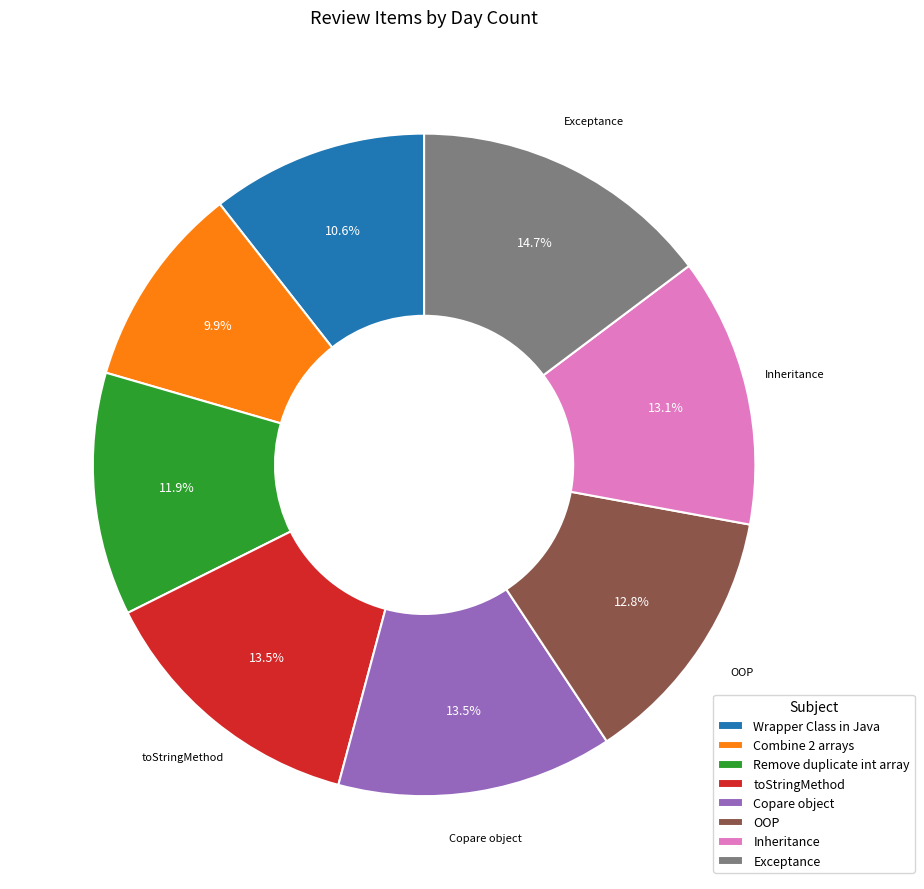

The Combine 2 arrays slice represents 10% of the pie. True or false?

True